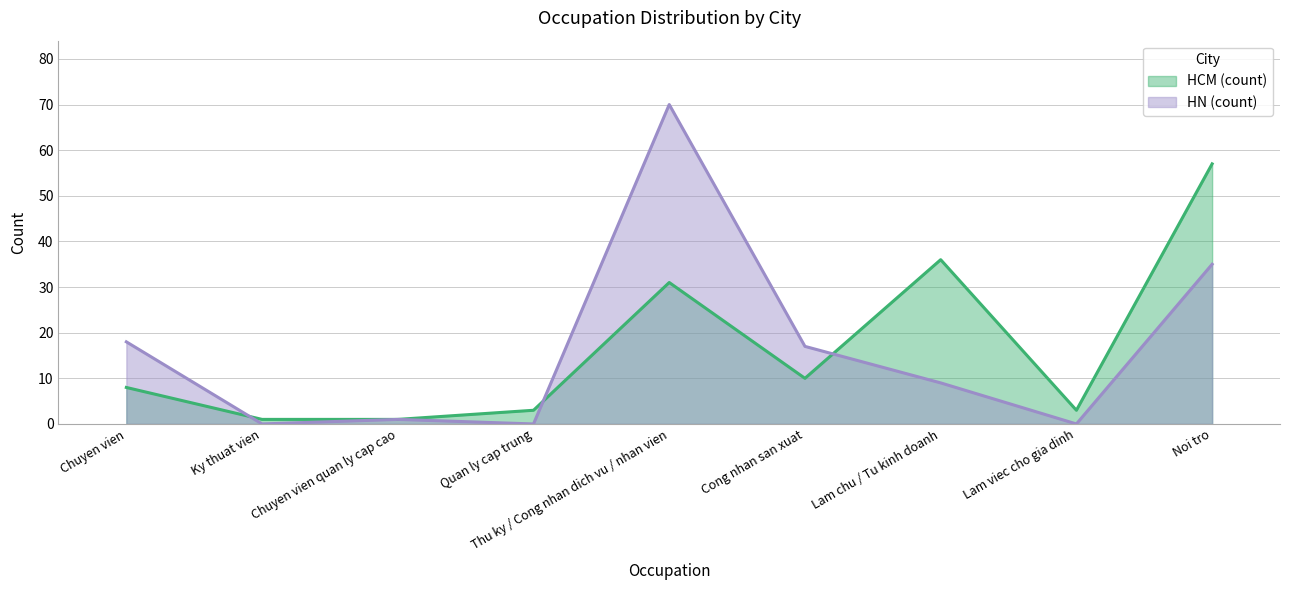

How many times do HN (count) and HCM (count) cross each other?

3